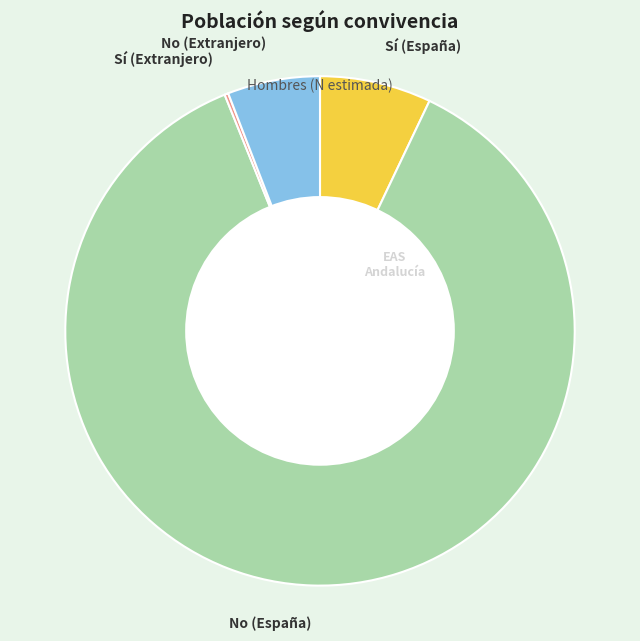

What is the largest slice in the pie chart?

No (España)